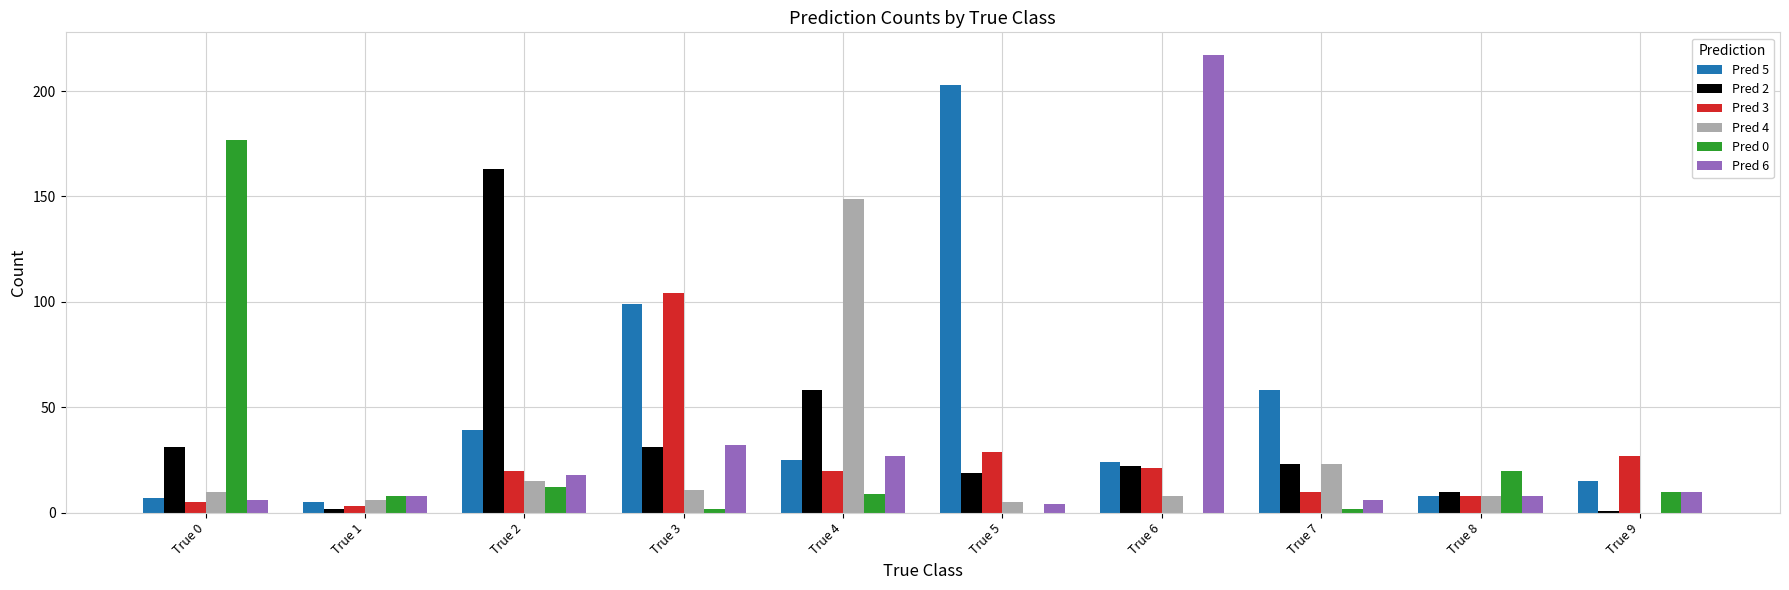

True or false: Pred 5 has a value of 7 at True 0.

True